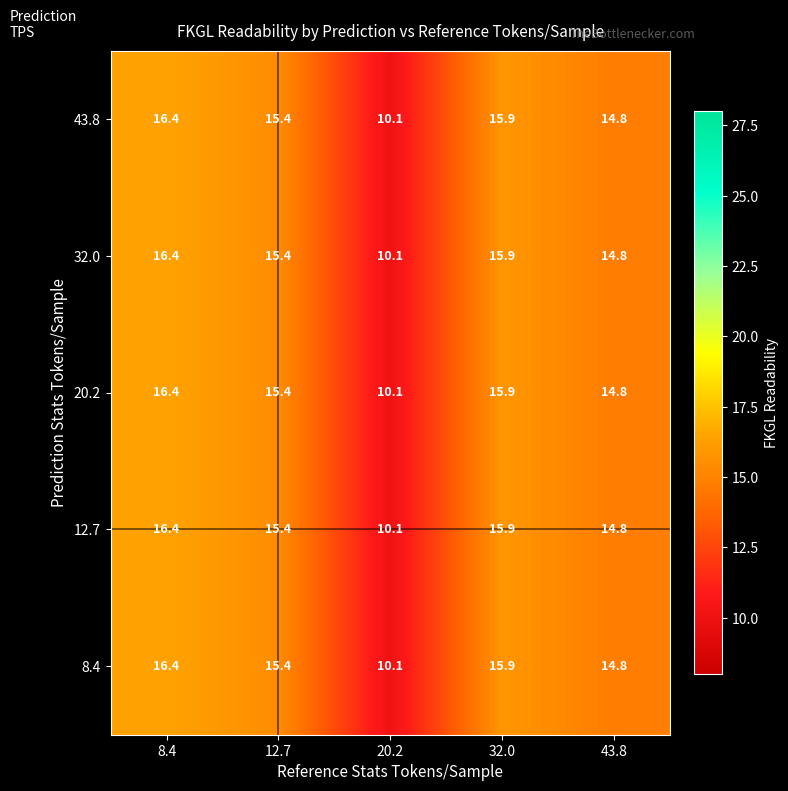

Reading right to left, list all the values displayed in this chart.

43.8: 43.8=14.8	32.0=15.9	20.2=10.1	12.7=15.4	8.4=16.4
32.0: 43.8=14.8	32.0=15.9	20.2=10.1	12.7=15.4	8.4=16.4
20.2: 43.8=14.8	32.0=15.9	20.2=10.1	12.7=15.4	8.4=16.4
12.7: 43.8=14.8	32.0=15.9	20.2=10.1	12.7=15.4	8.4=16.4
8.4: 43.8=14.8	32.0=15.9	20.2=10.1	12.7=15.4	8.4=16.4